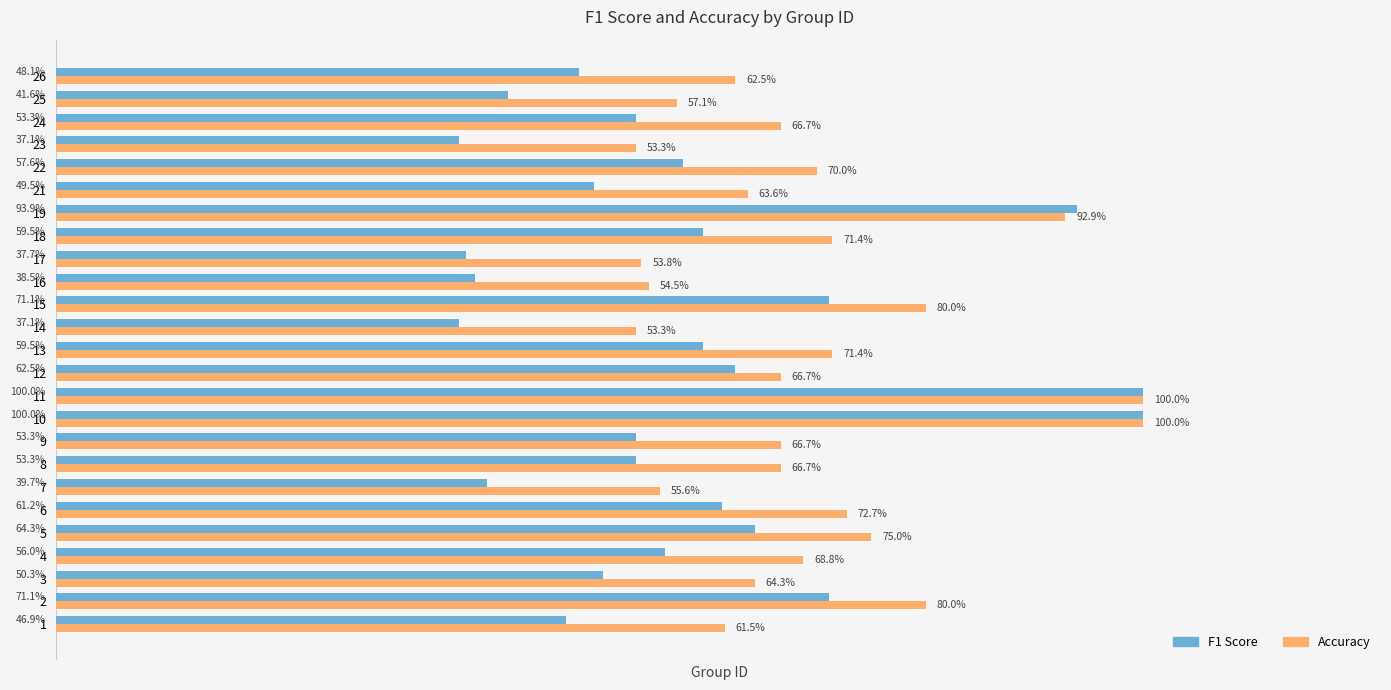

Reading right to left, transcribe all the data shown in this chart.

F1 Score: 0.5	0.4	0.5	0.4	0.6	0.5	0.9	0.6	0.4	0.4	0.7	0.4	0.6	0.6	1.0	1.0	0.5	0.5	0.4	0.6	0.6	0.6	0.5	0.7	0.5
Accuracy: 0.6	0.6	0.7	0.5	0.7	0.6	0.9	0.7	0.5	0.5	0.8	0.5	0.7	0.7	1.0	1.0	0.7	0.7	0.6	0.7	0.8	0.7	0.6	0.8	0.6